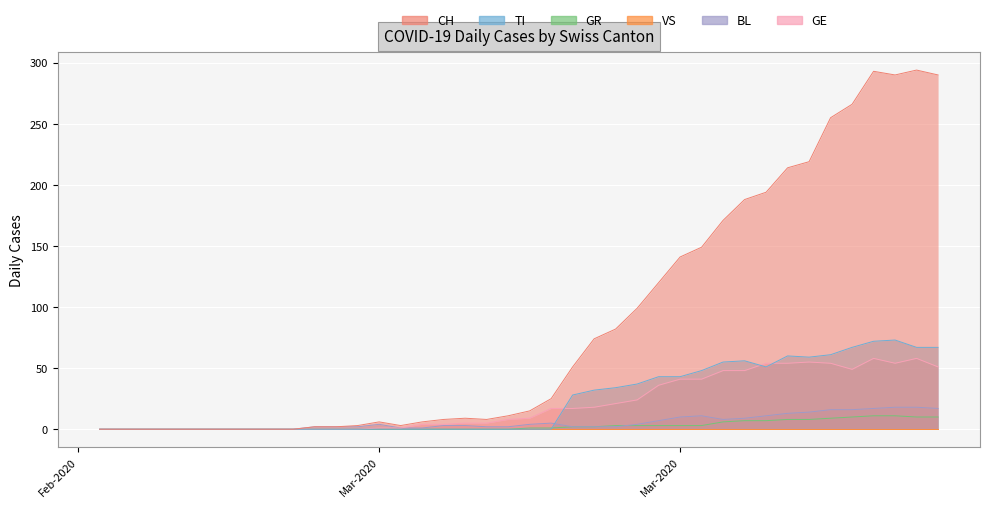

Where does the BL series first go above 3?

Mar-2020